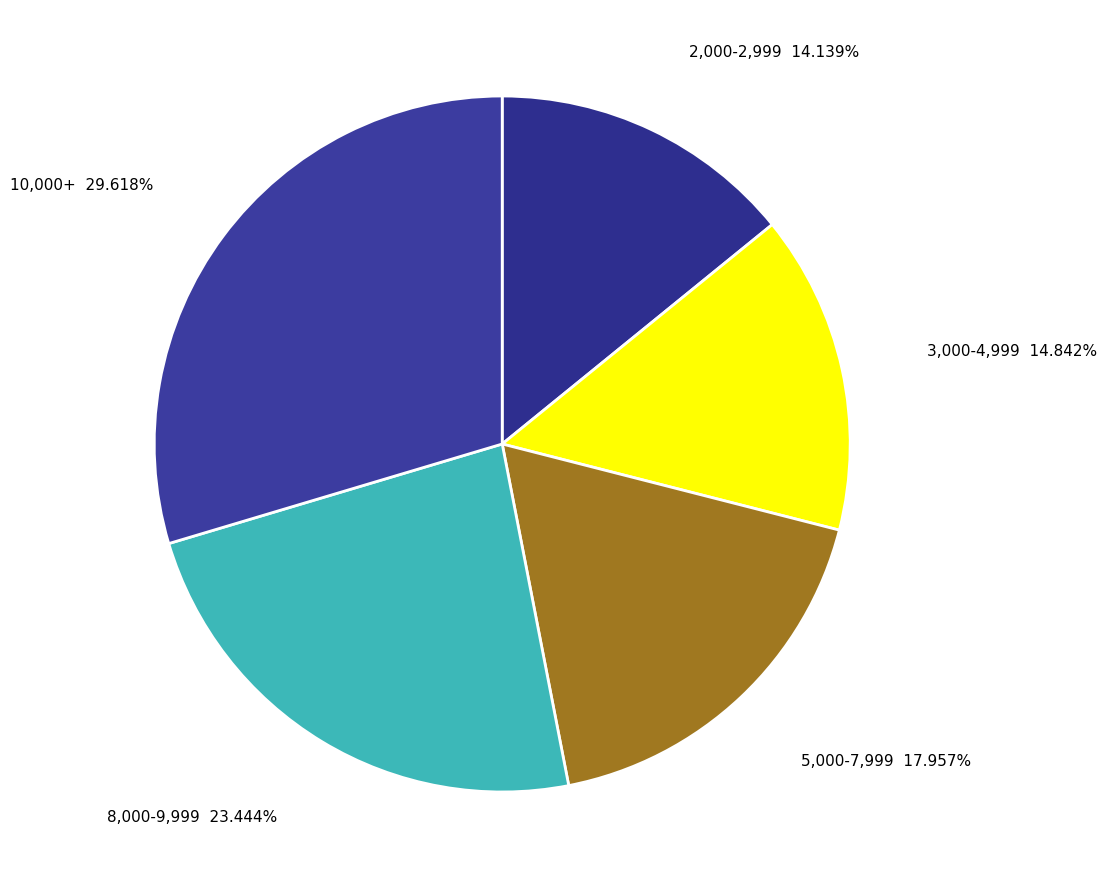

Does 10,000+ account for over 50% of the chart?

No